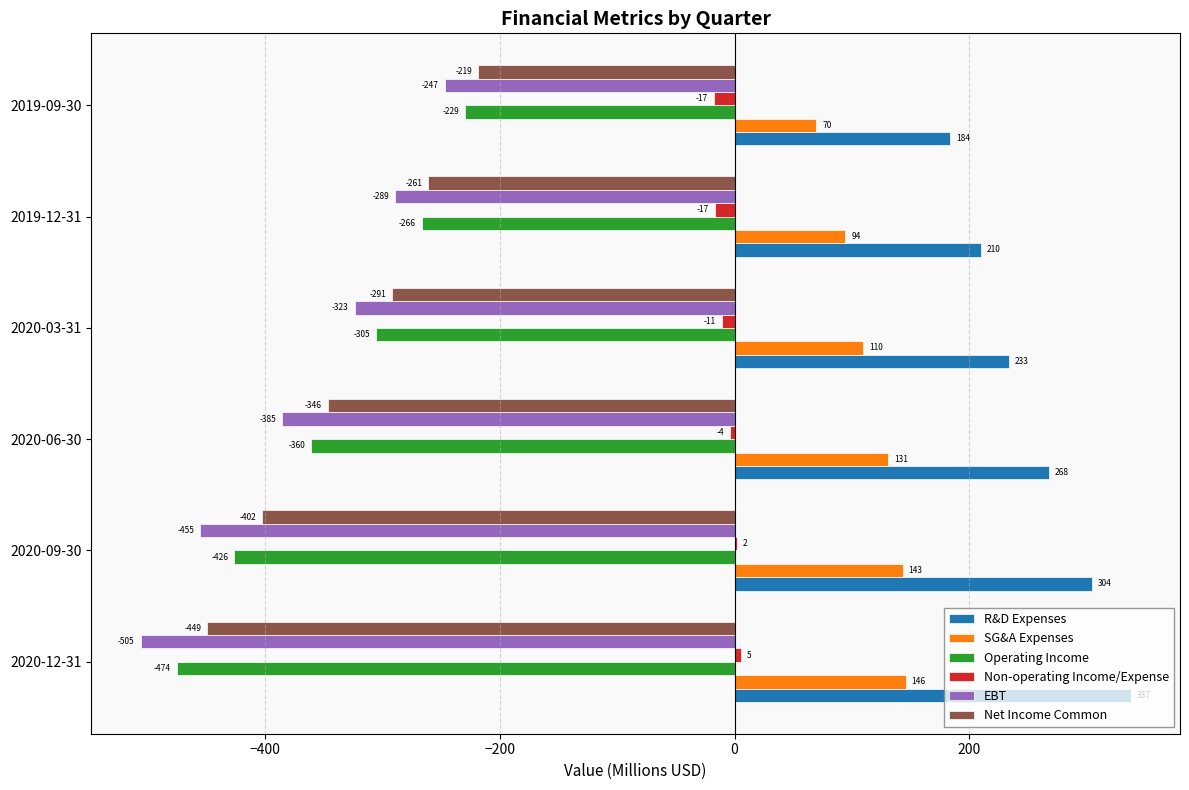

Which category has the highest value in the Non-operating Income/Expense series?

2020-12-31